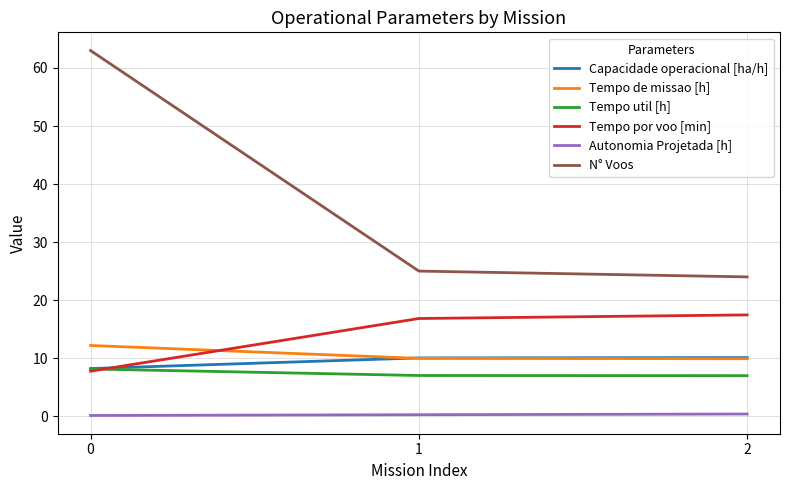

What is the difference between the maximum and second lowest values in the Tempo util [h] series?

1.1